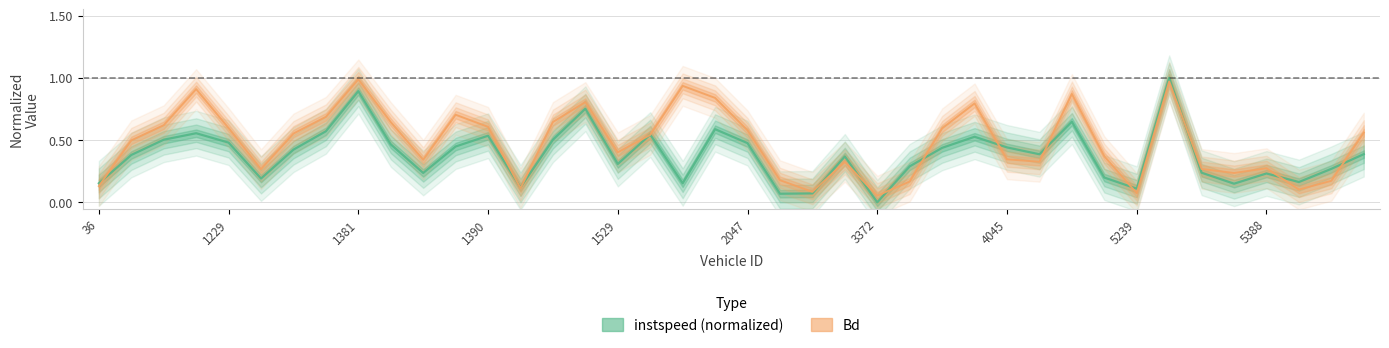

In Bd, how many points are lower than both neighbors (excluding endpoints)?

10